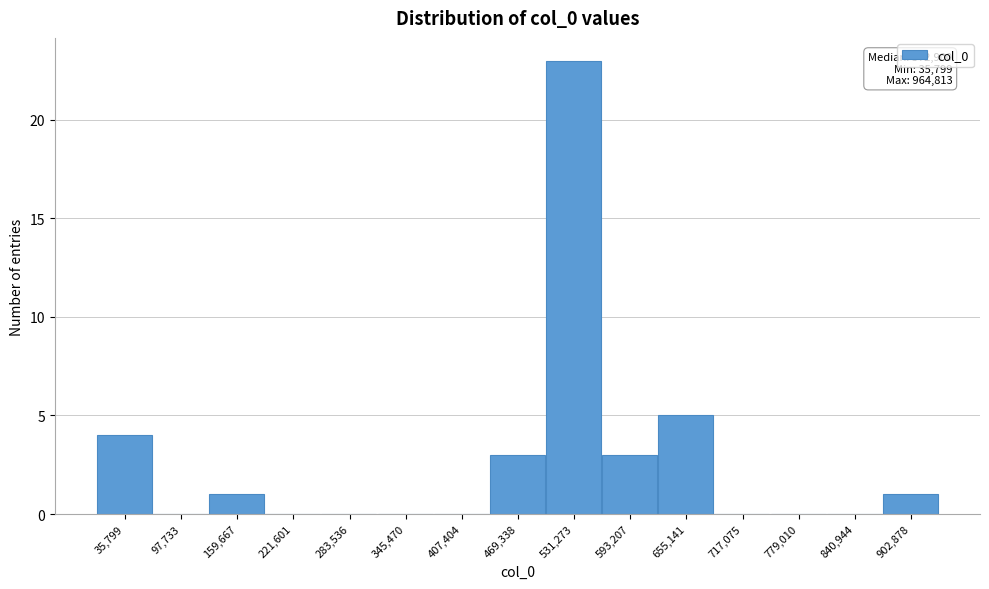

Reading left to right, what are all the values shown in this chart?

35,799=4	97,733=0	159,667=1	221,601=0	283,536=0	345,470=0	407,404=0	469,338=3	531,273=23	593,207=3	655,141=5	717,075=0	779,010=0	840,944=0	902,878=1